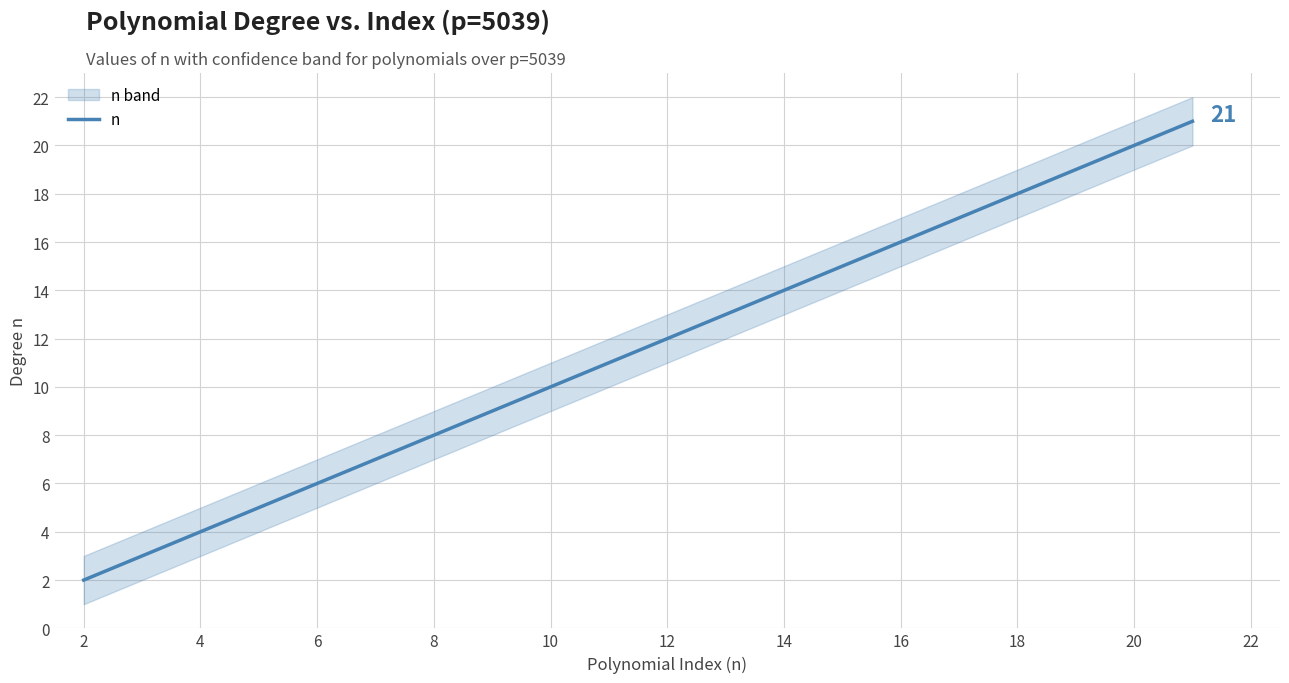

What is the maximum value for n?

21